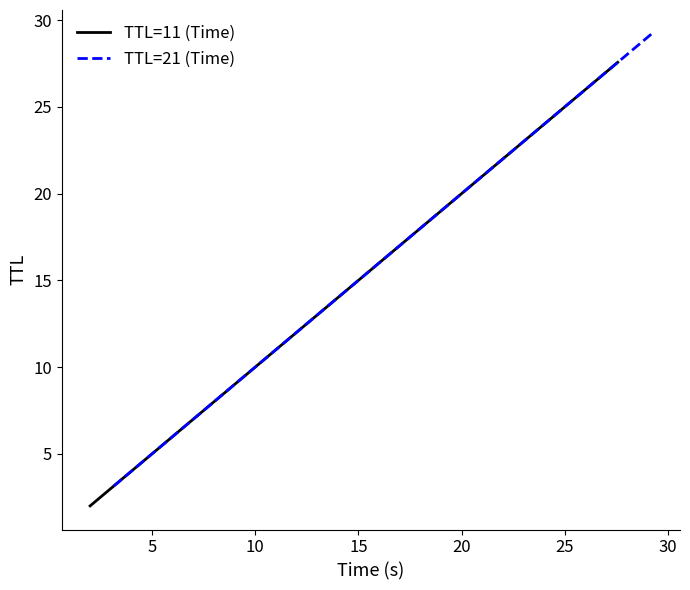

What is the minimum value shown in the chart?

2.0